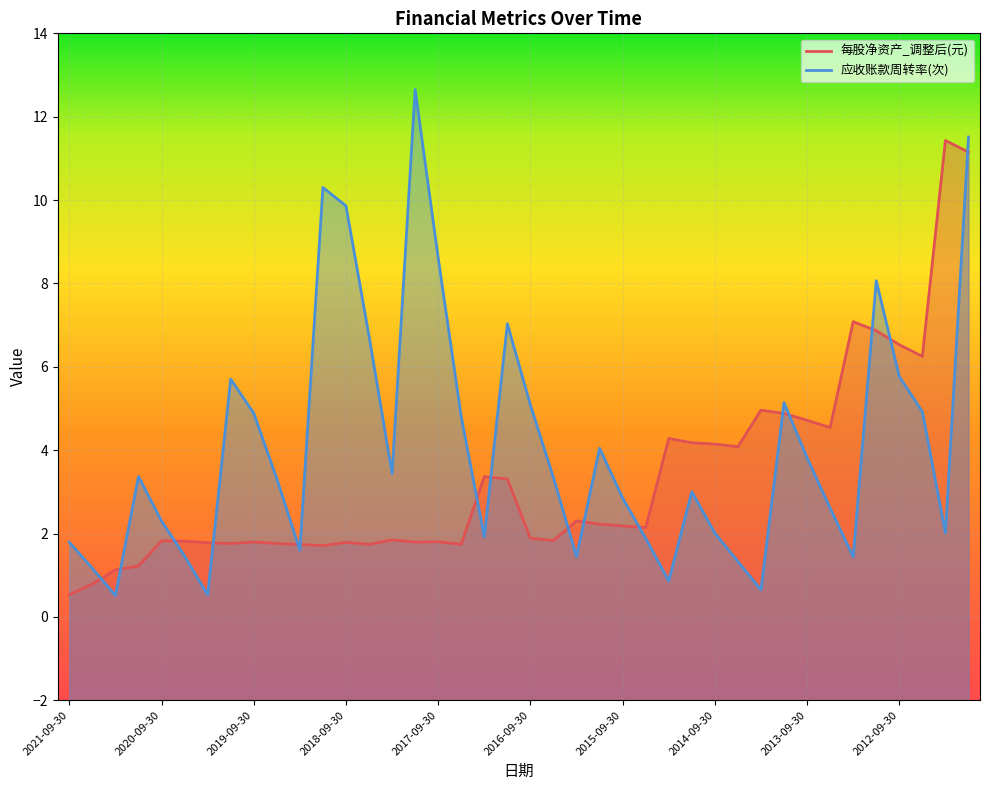

What is the smallest value displayed?

0.5